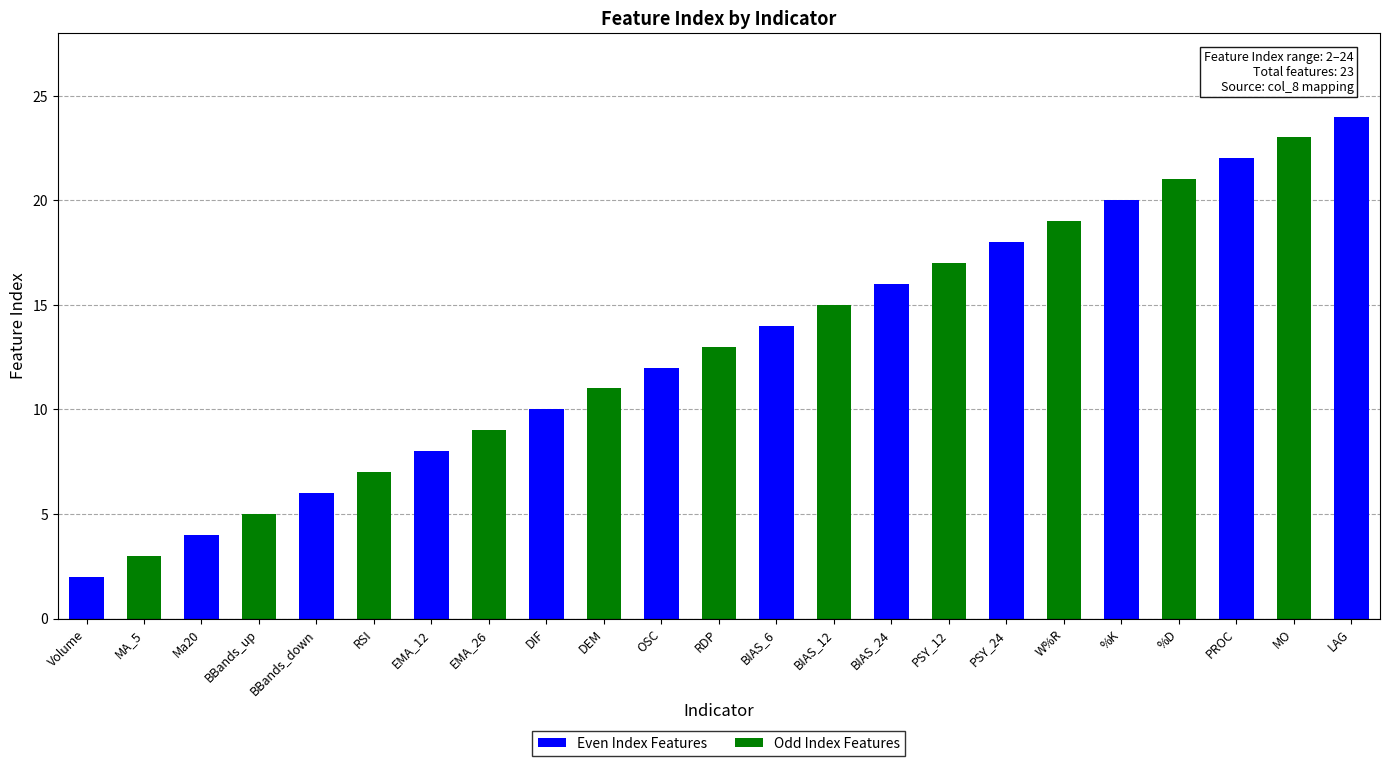

The chart shows a value of 21 at %D. True or false?

True